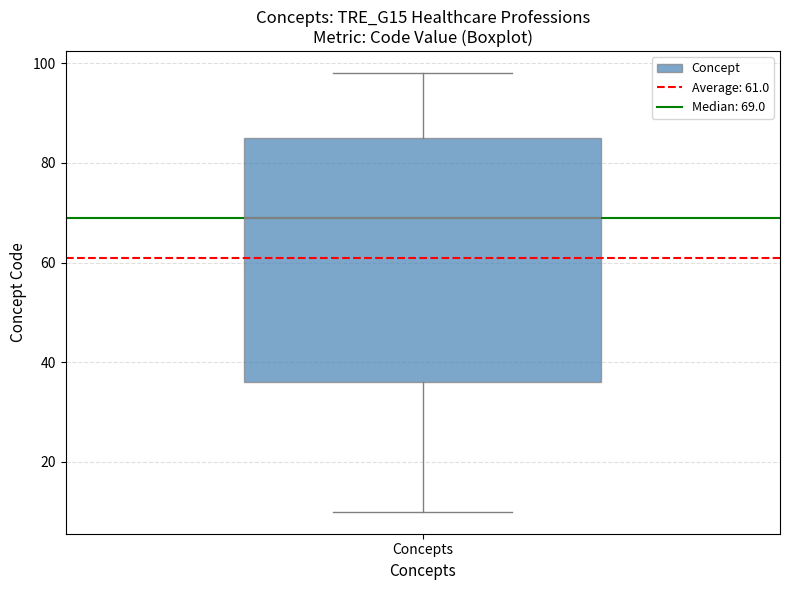

Read this box plot against the y-axis: the position of the median line, the range covered by the box, and the ends of both whiskers. The values are not printed on the chart, so give them approximately, as read against the axis.

median 70, box 36 to 86, whiskers 10 to 98